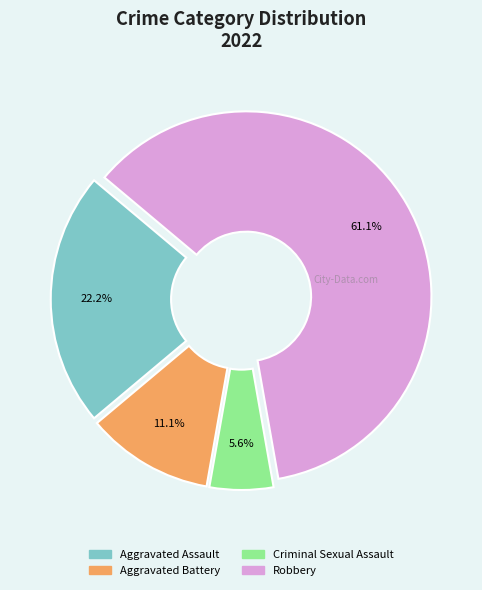

What is the ratio of the value at Aggravated Battery to the value at Aggravated Assault?

0.5